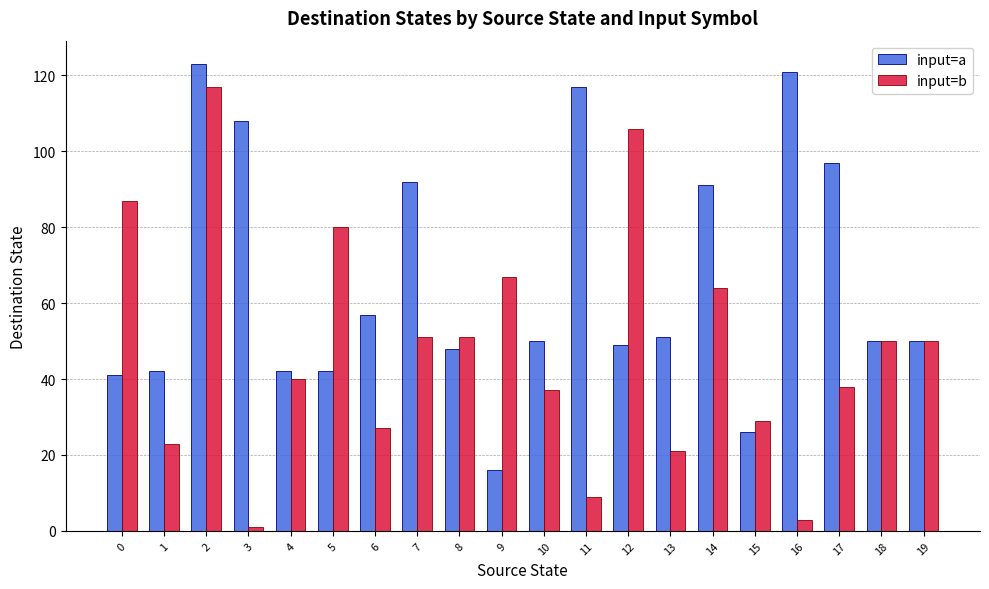

At which label is input=b closest to 59?

14